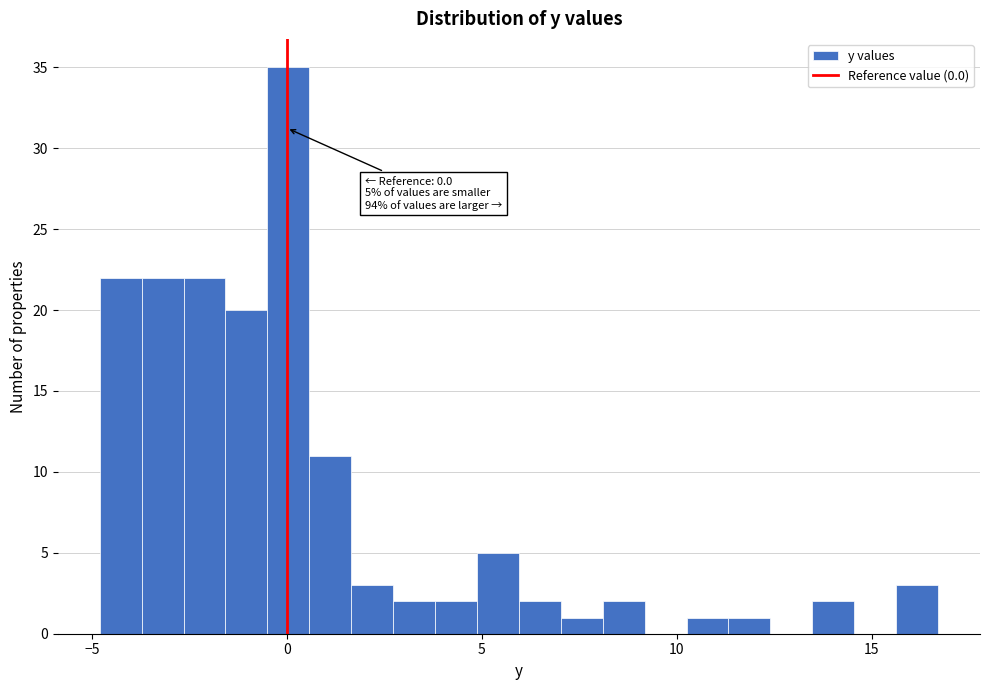

Read against the x-axis, roughly where is the centre of the tallest bar?

0.0